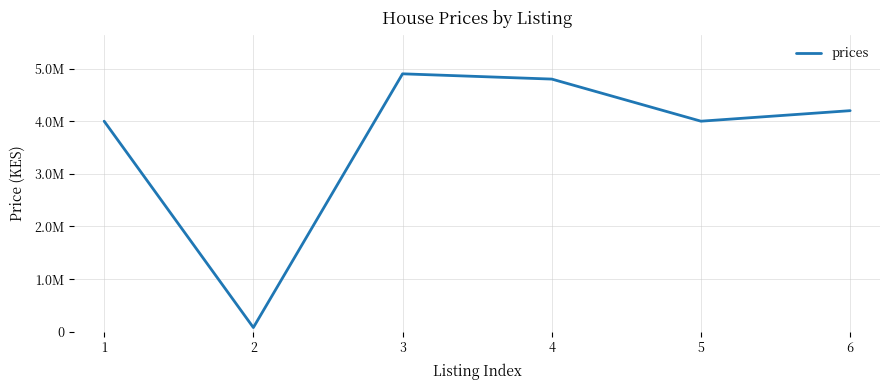

What is the change in value from 1 to 2?

-3920000